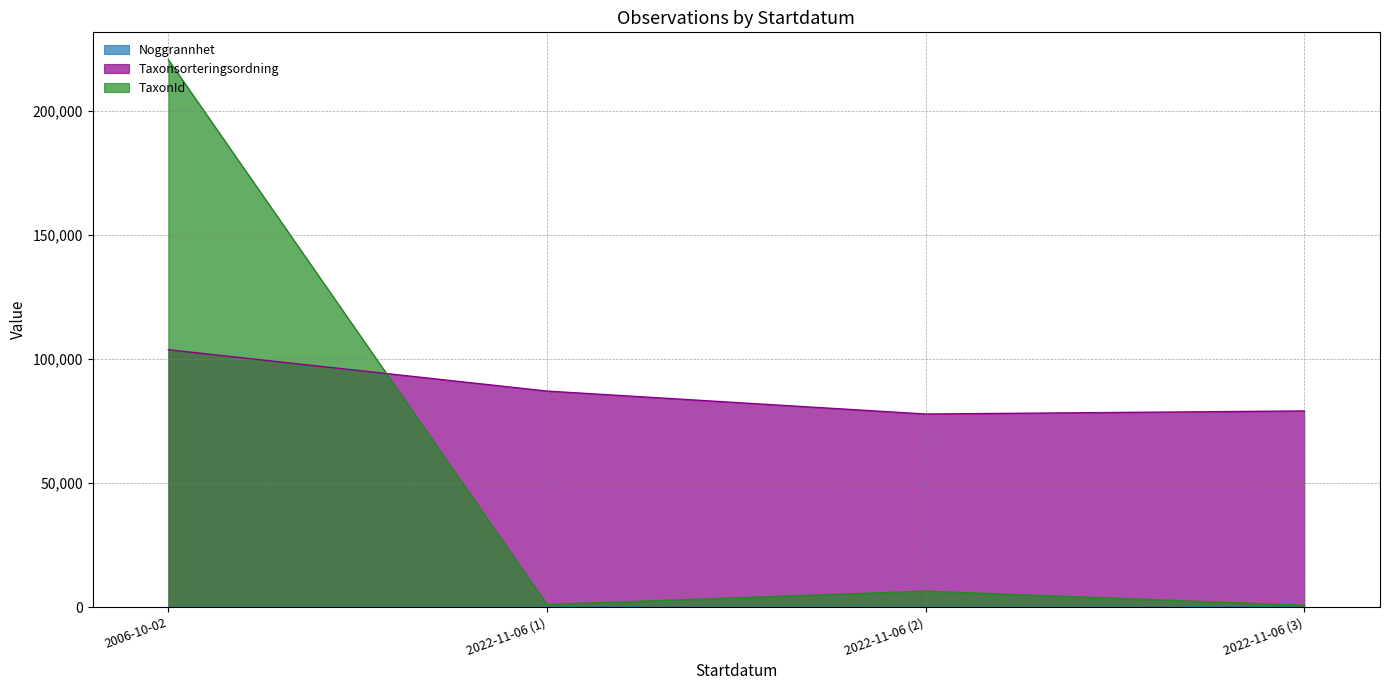

What is the greatest value displayed?

220785